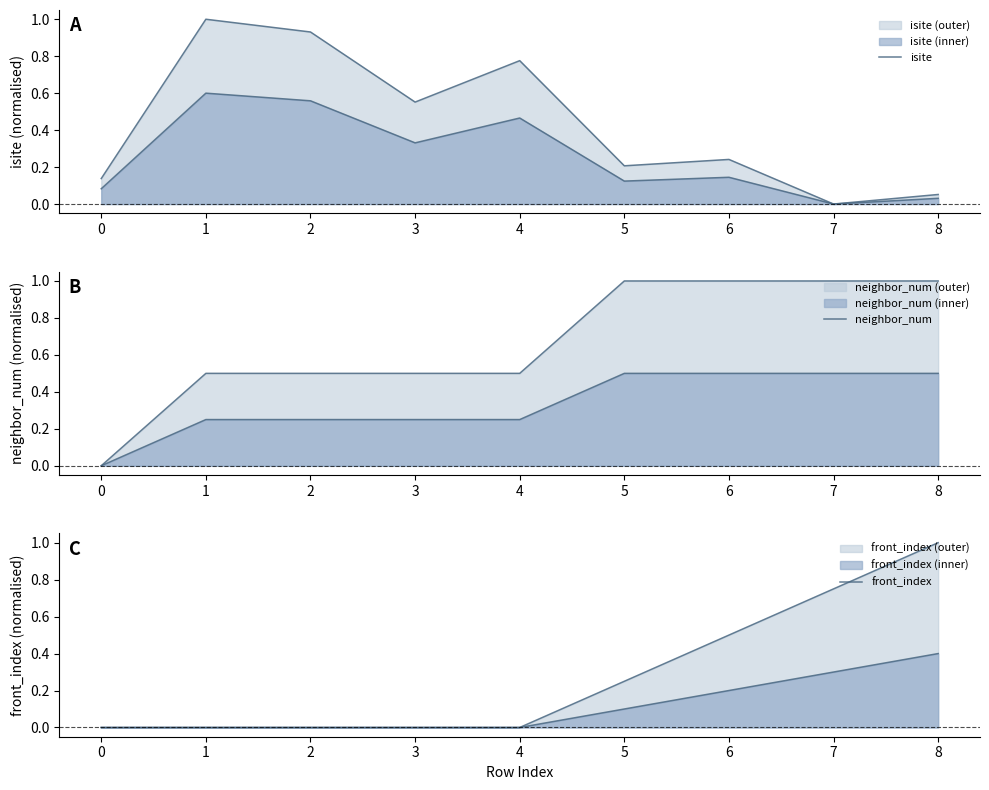

What is the total value across all series at 5?

1.5